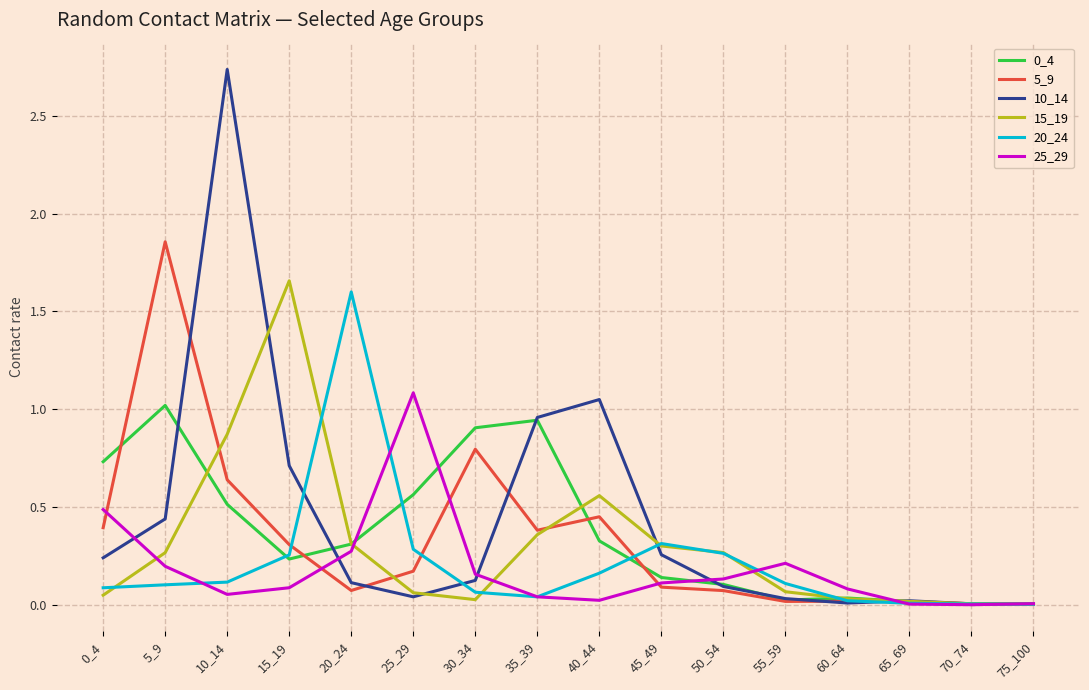

Which series changed the most between 15_19 and 45_49?

15_19